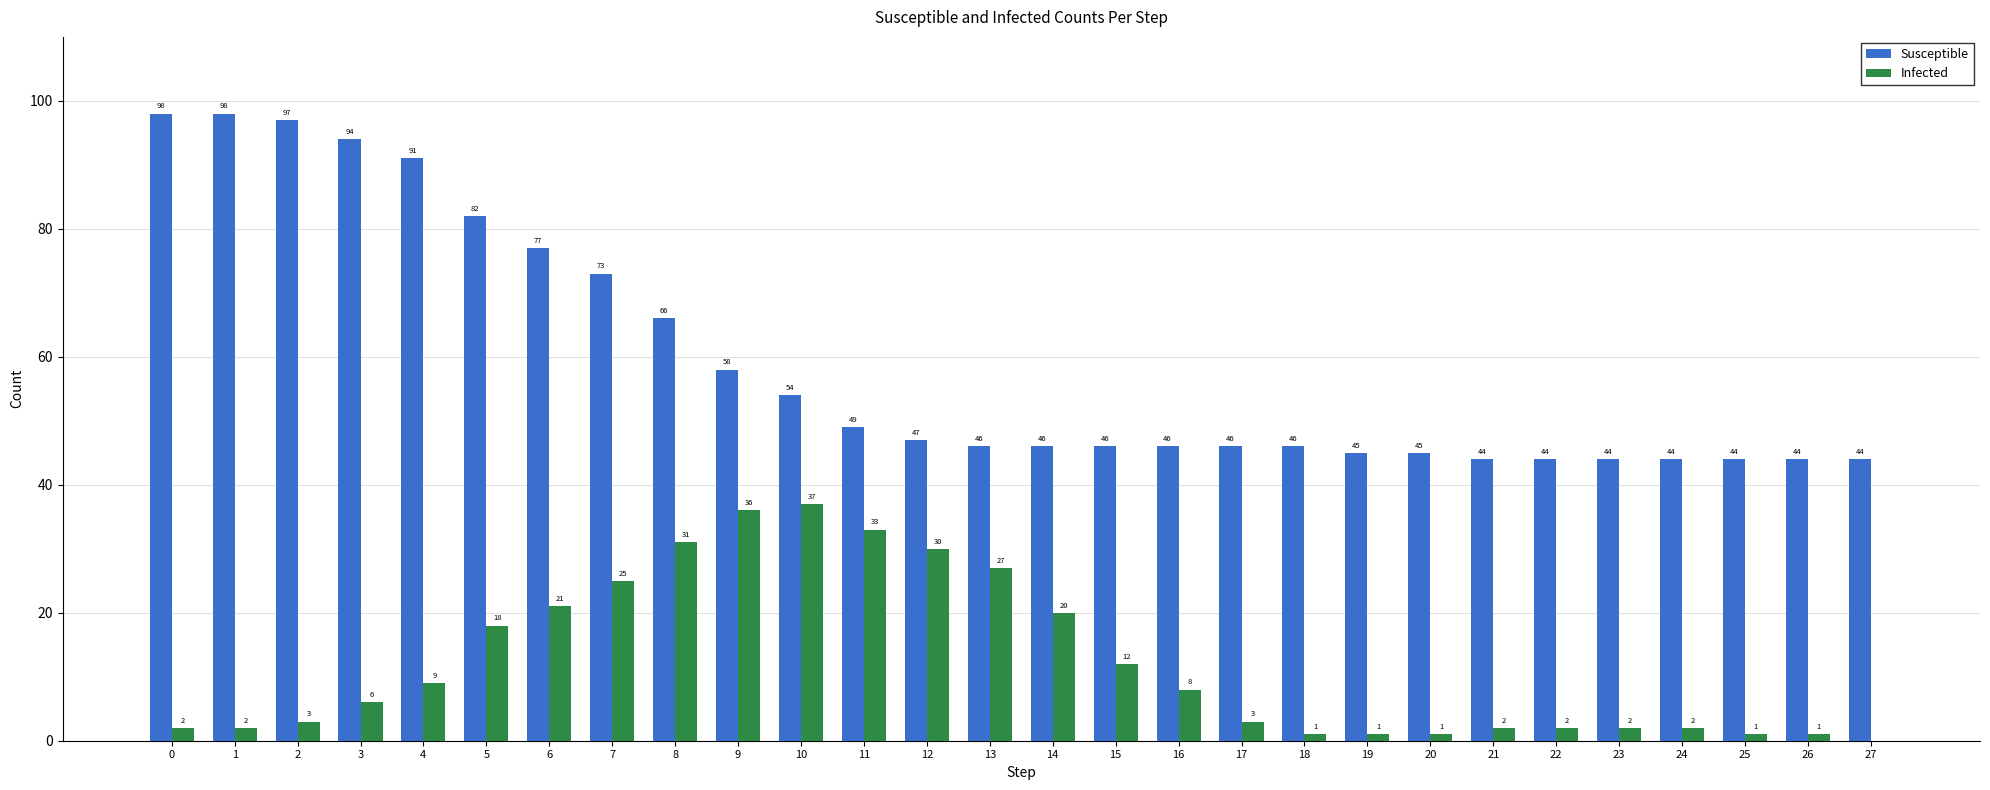

What are all the series names shown in the legend?

Susceptible, Infected